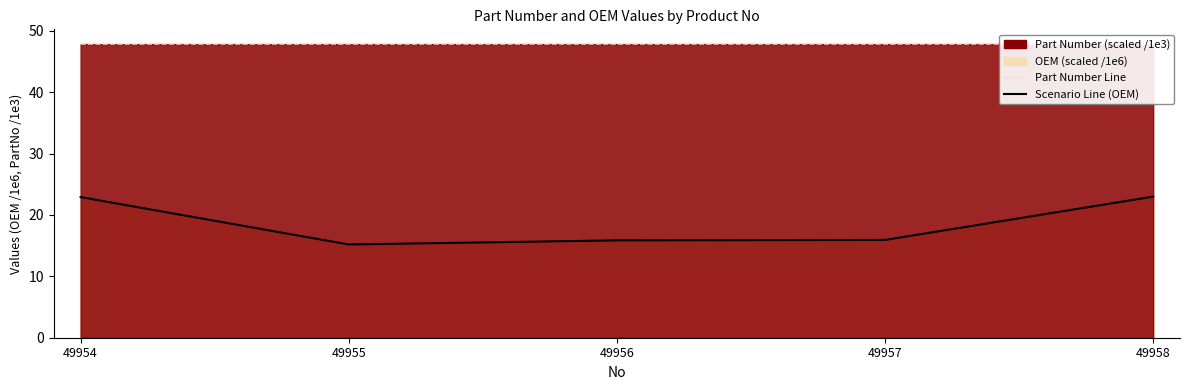

At which category is the sum across all series the highest?

49958